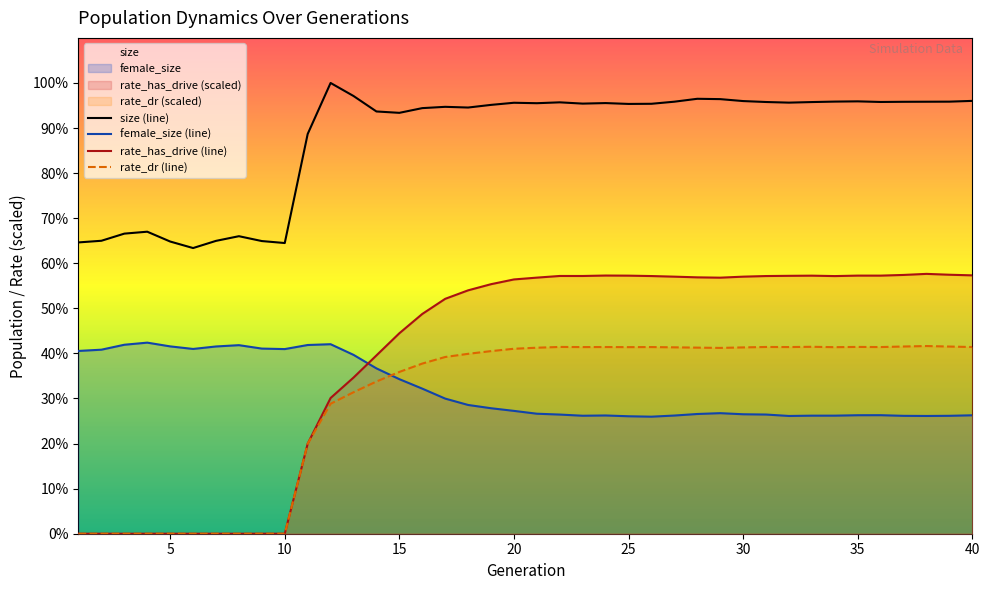

How many interior local valleys does the size (line) series have?

9